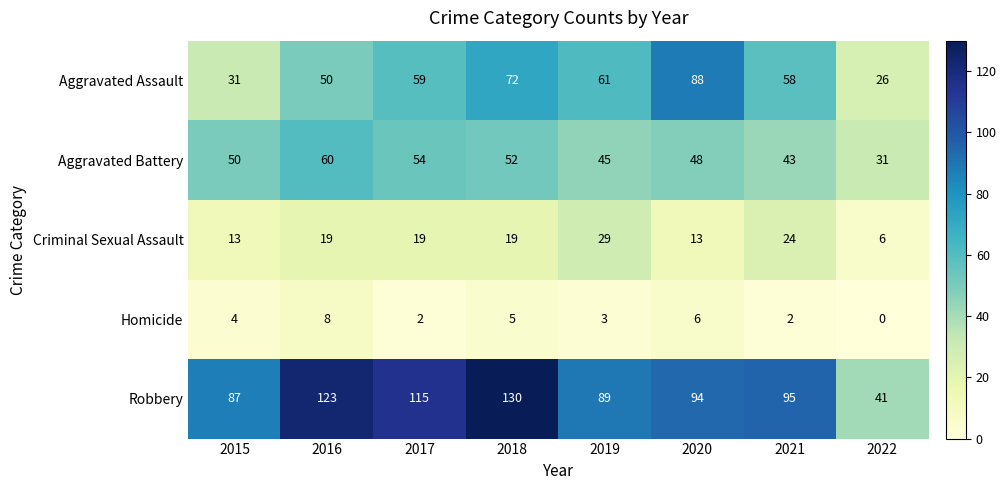

True or false: Aggravated Assault has a value of 78 at 2017.

False